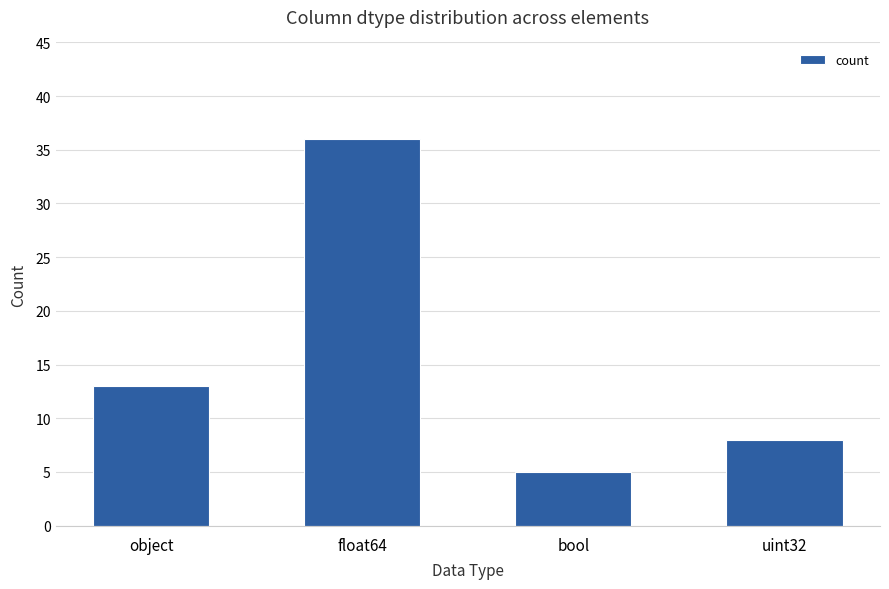

Read the value at uint32.

8